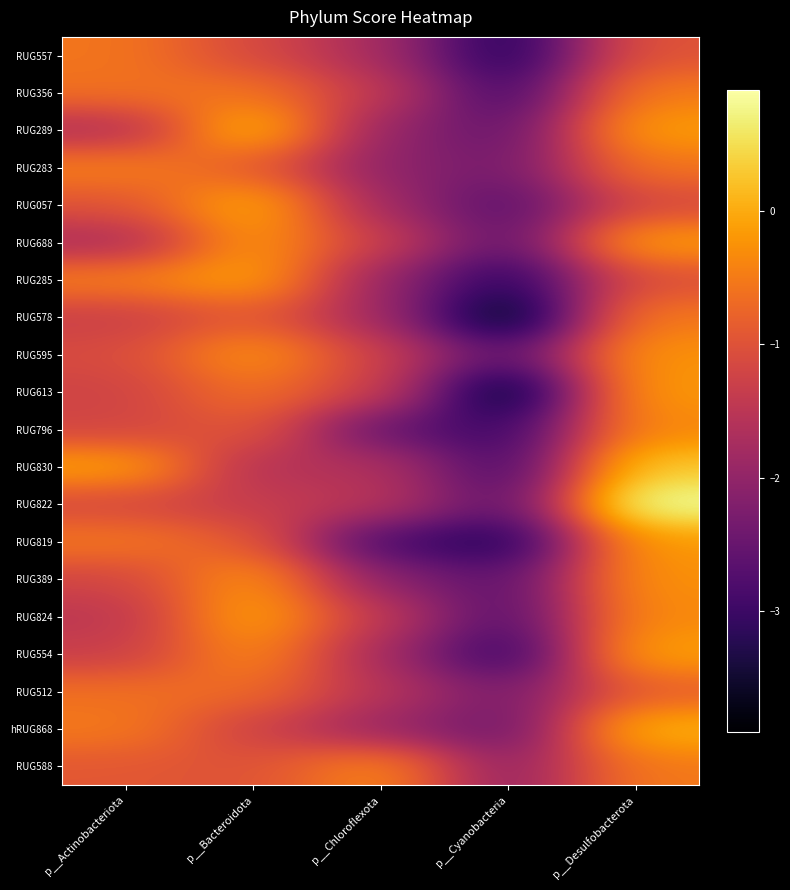

What is the minimum value shown in the chart?

-3.9